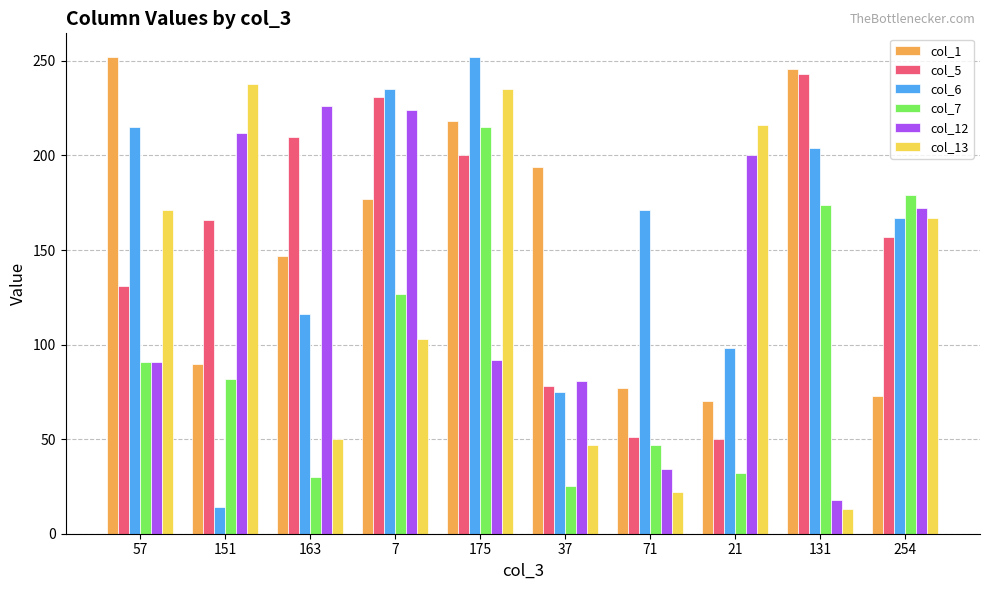

Which category has the lowest value in the col_6 series?

151